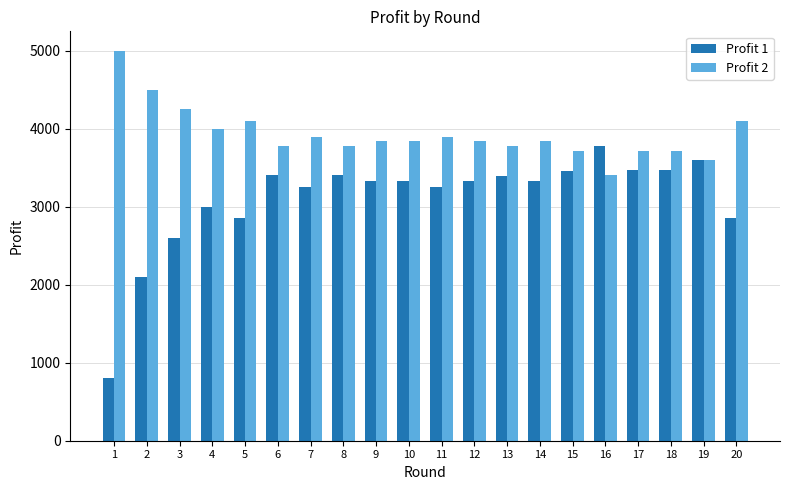

What is the minimum value shown in the chart?

800